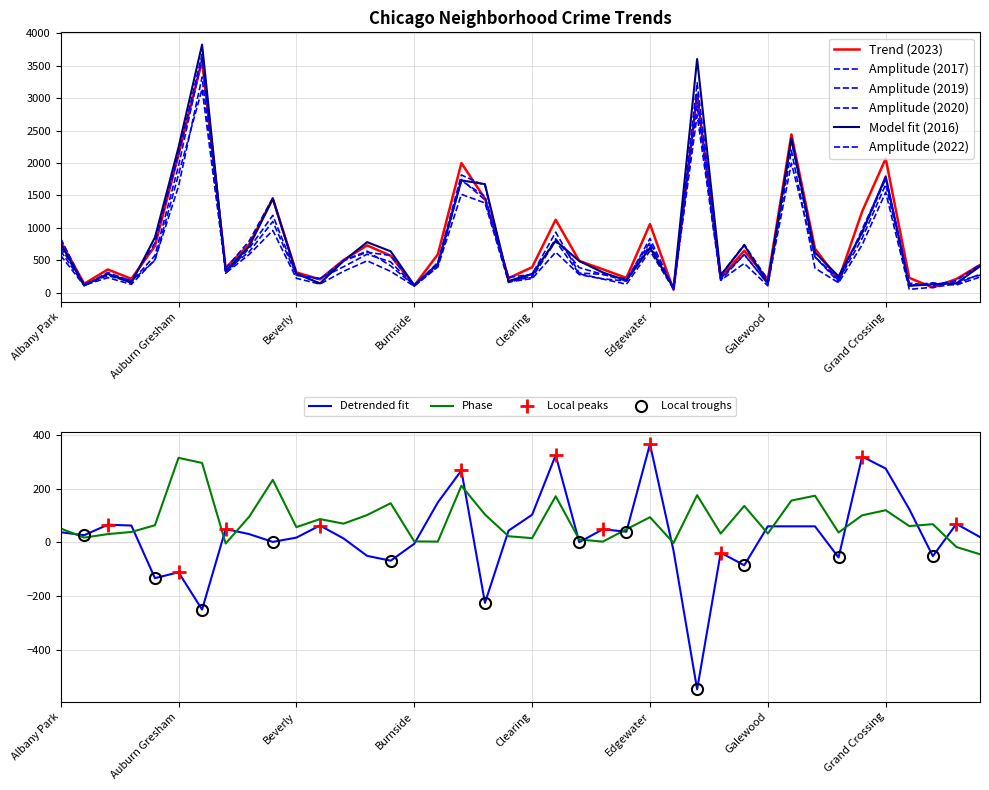

How many data points in 2020 are above 327?

19